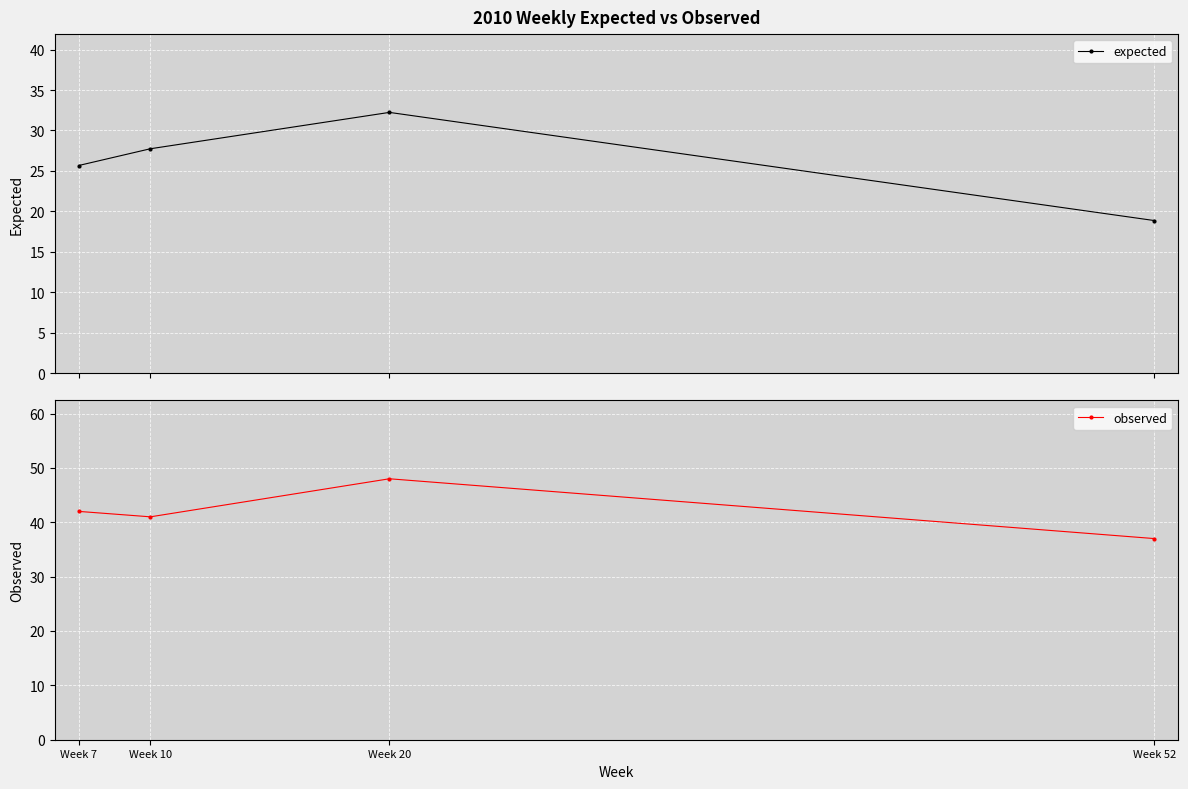

What is the total value across all series at Week 7?

67.7